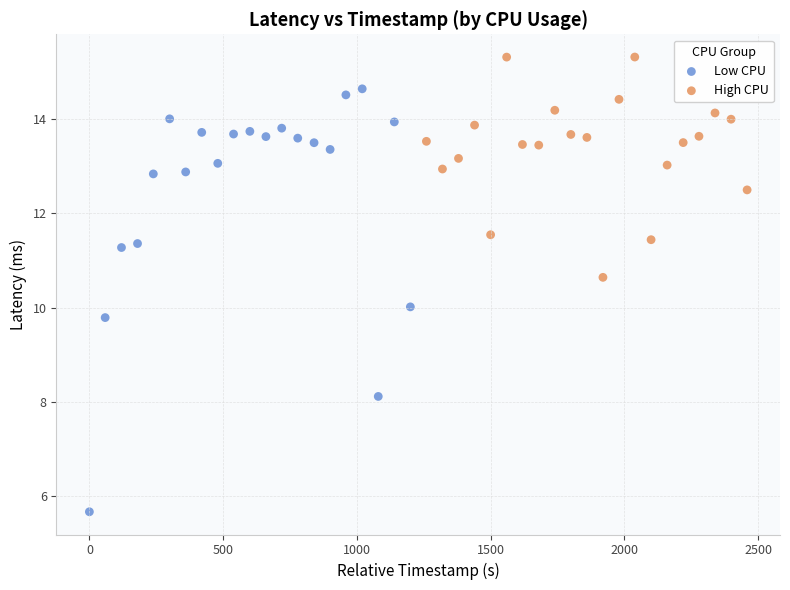

Which series contains the lowest Y value?

Low CPU